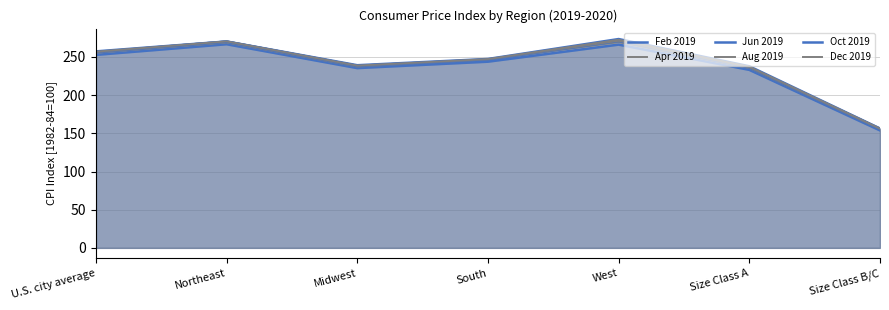

True or false: Oct 2019 has more than 1 interior local peaks.

True